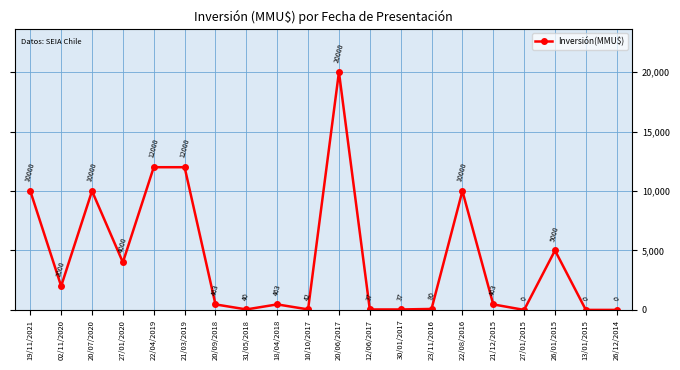

How many series are shown in this chart?

1